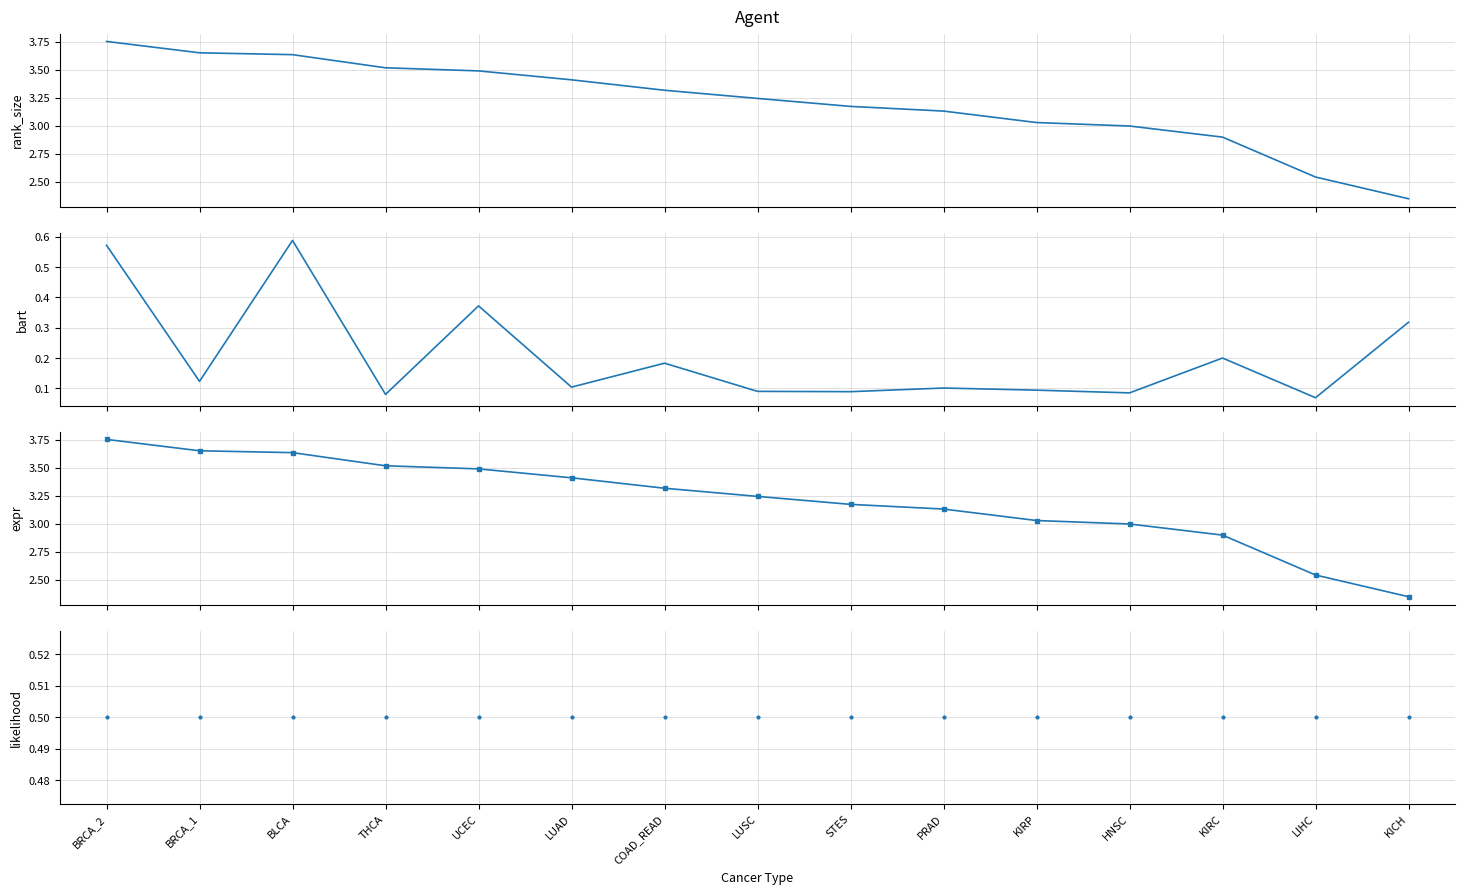

What are all the series names shown in the legend?

rank_size, bart, expr, likelihood